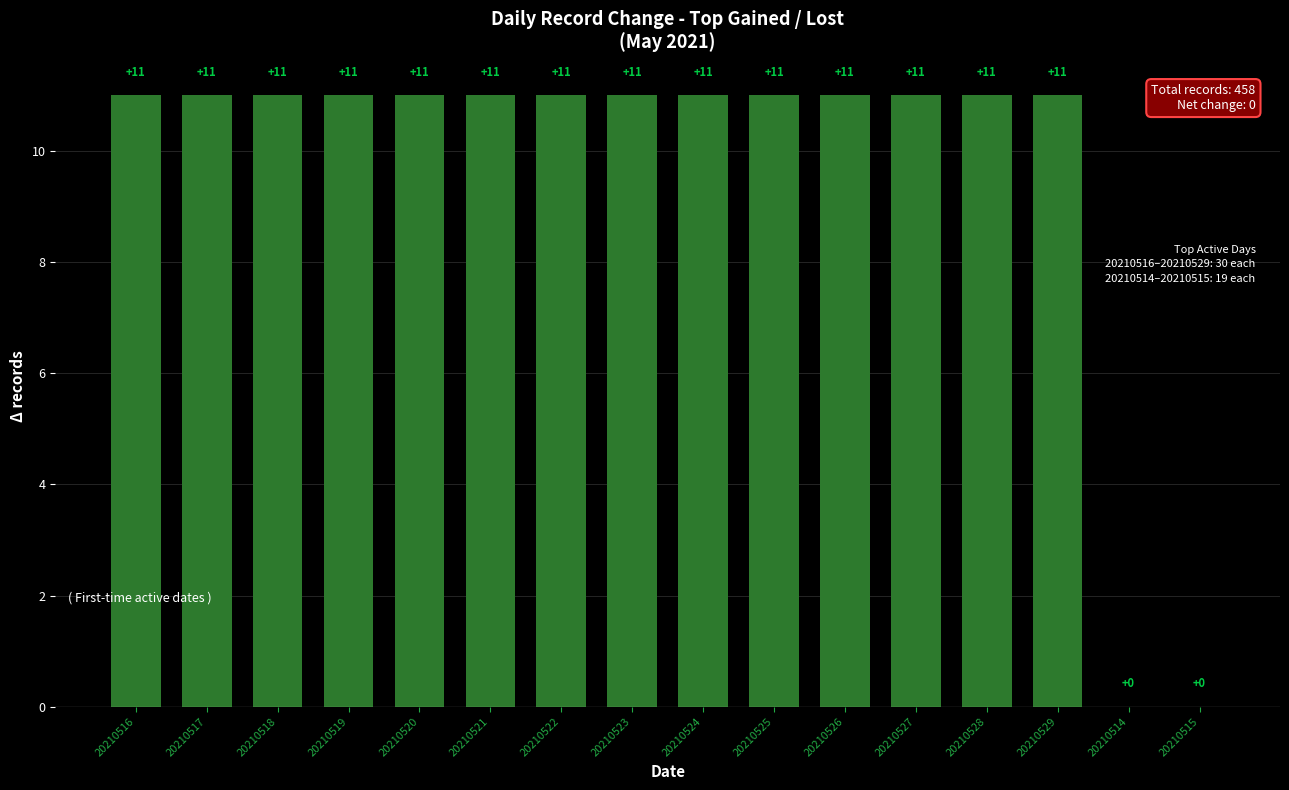

What is the maximum value shown in the chart?

11